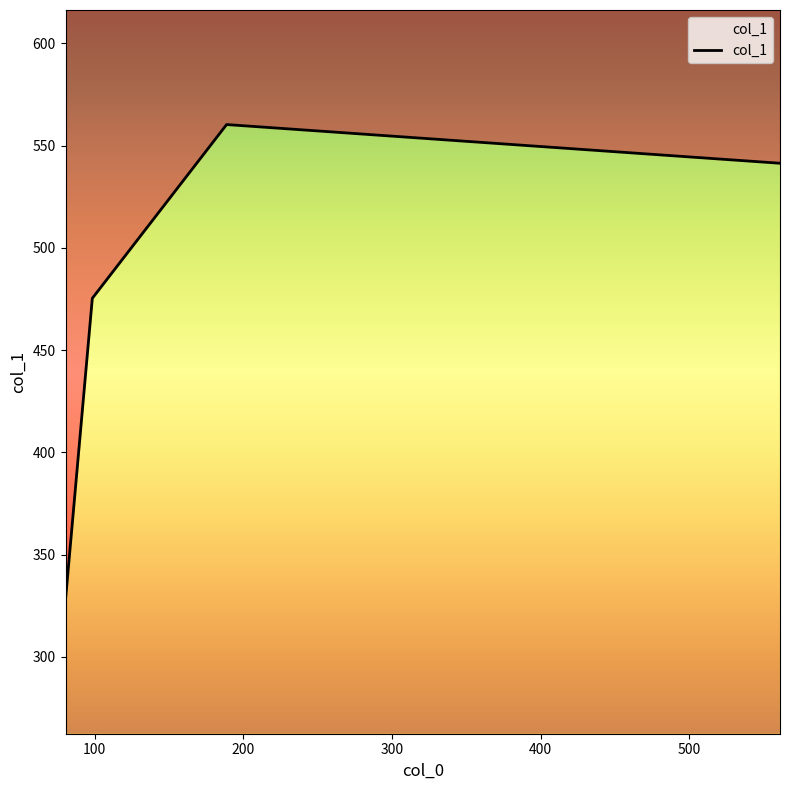

What is the smallest value displayed?

327.9